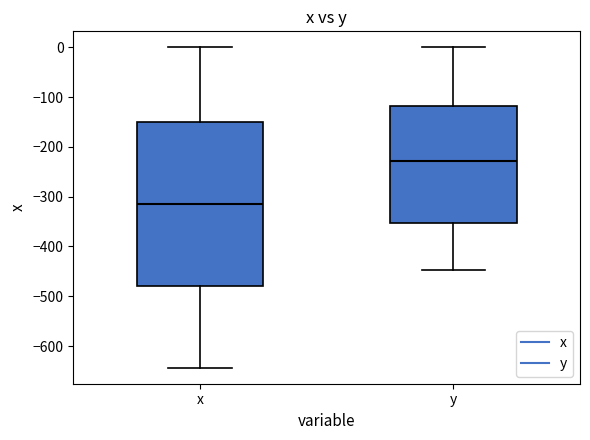

Where does the upper whisker of the box for y end on the y-axis? The values are not printed on the chart, so give them approximately, as read against the axis.

0